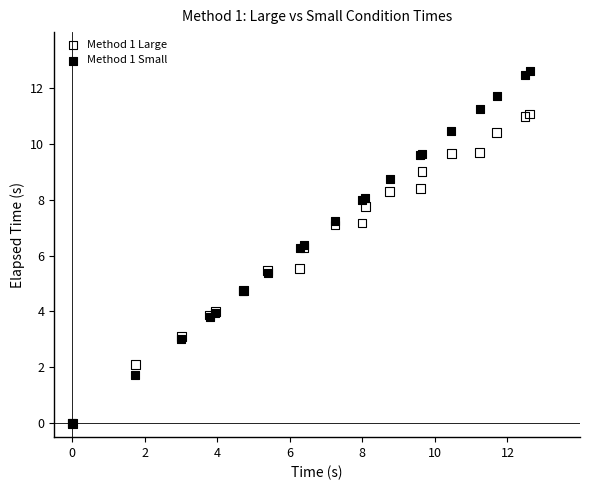

What are all the series names shown in the legend?

Method 1 Large, Method 1 Small